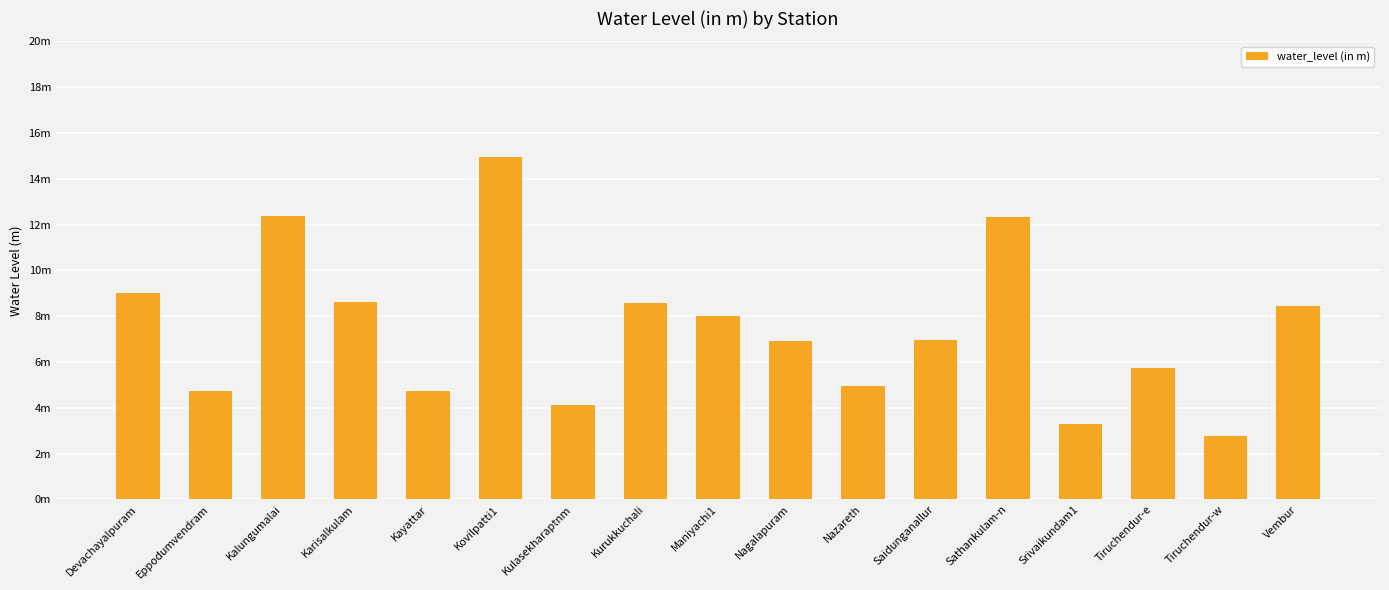

Between Vembur and Kulasekharaptnm, which is larger?

Vembur